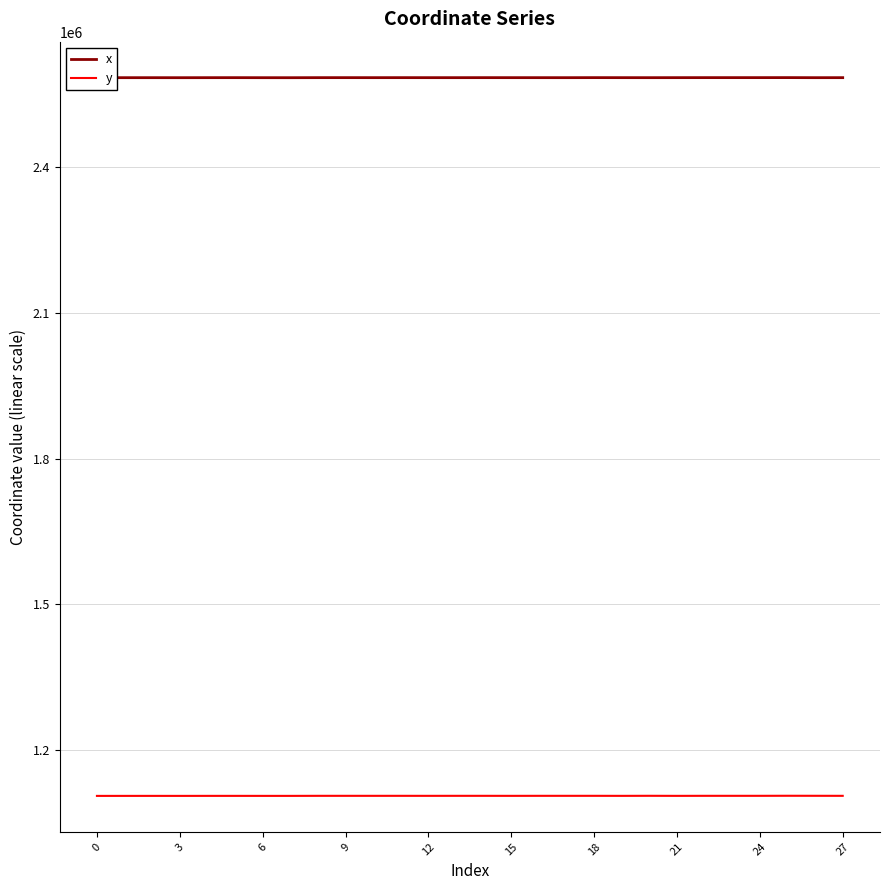

True or false: y and x intersect in this chart.

False